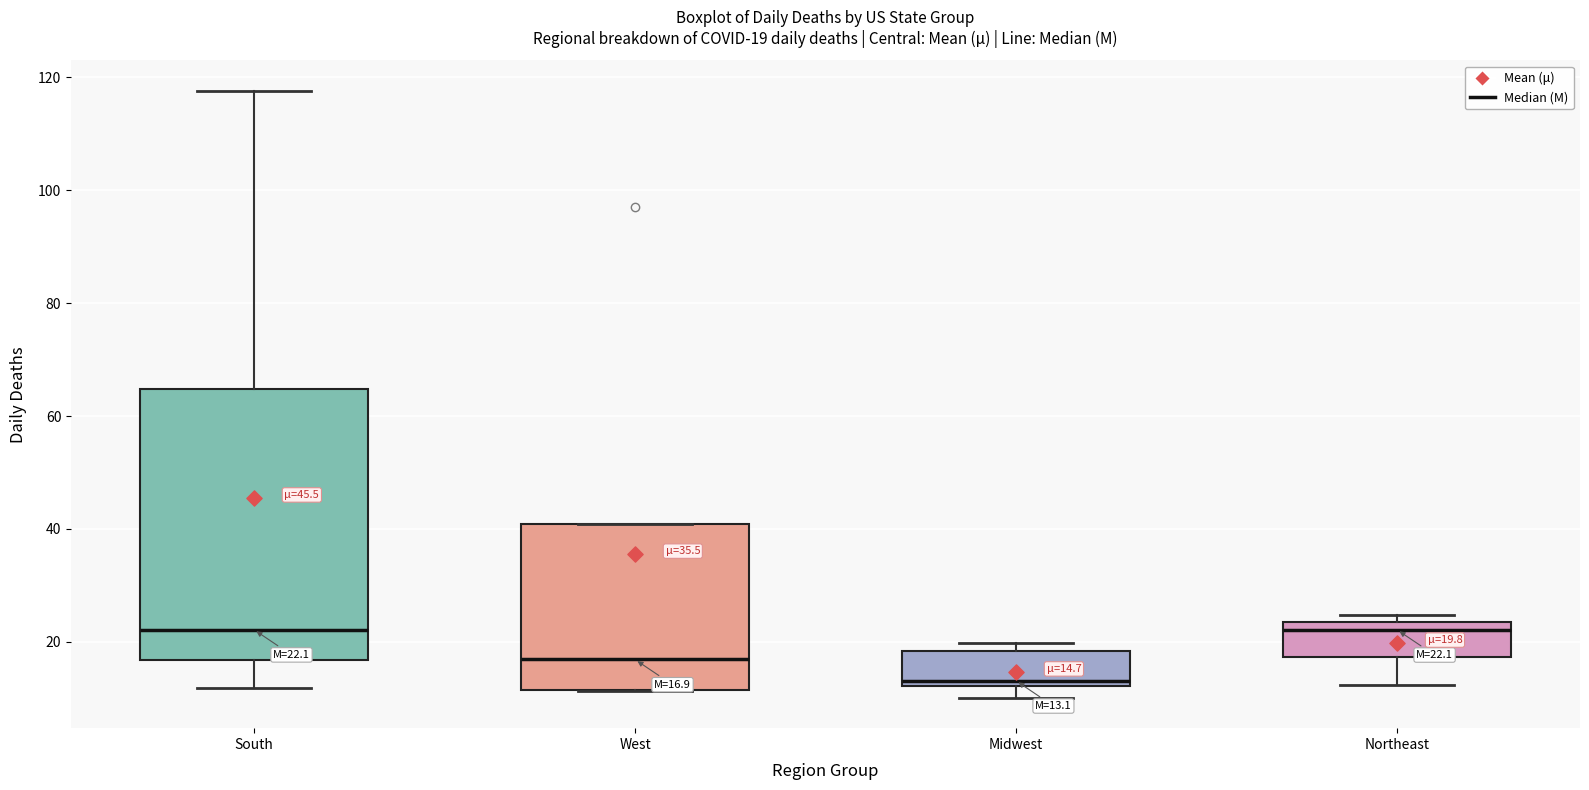

Which box is the tallest, from its lower edge to its upper edge?

South